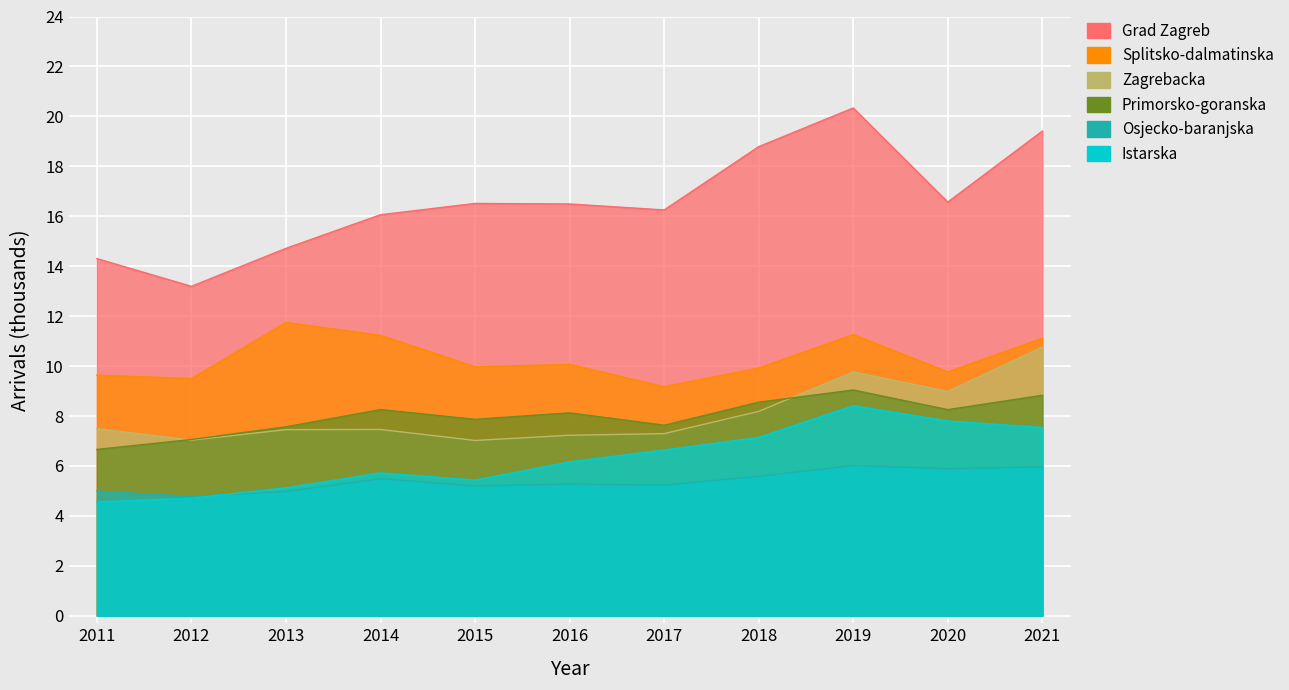

At which category does the chart reach its peak across all series?

2019